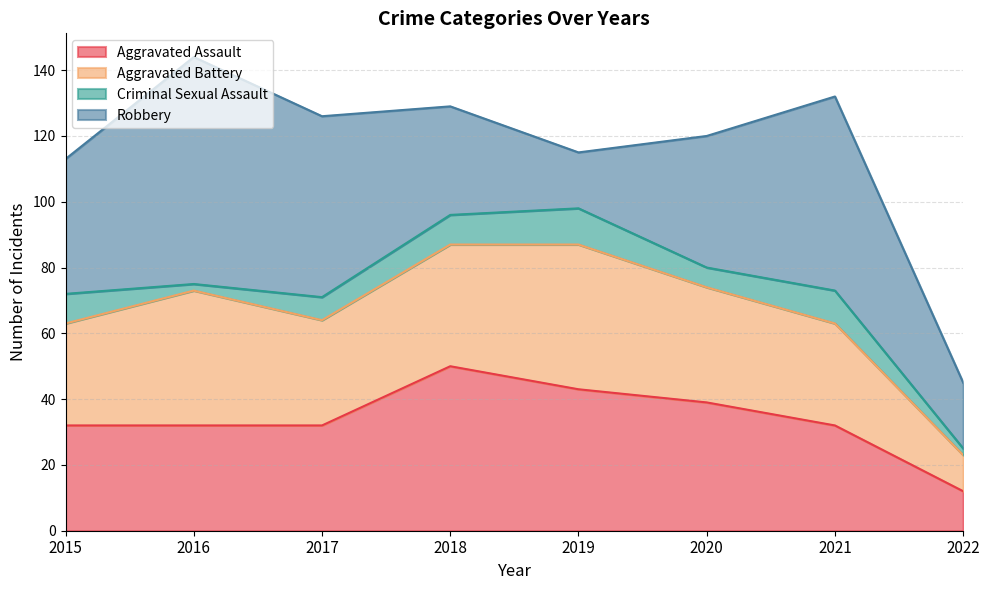

What is the difference between the maximum and minimum values in the Criminal Sexual Assault series?

9